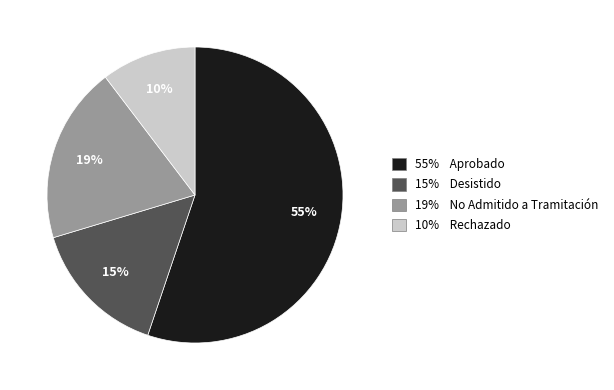

What is the largest slice in the pie chart?

55% Aprobado